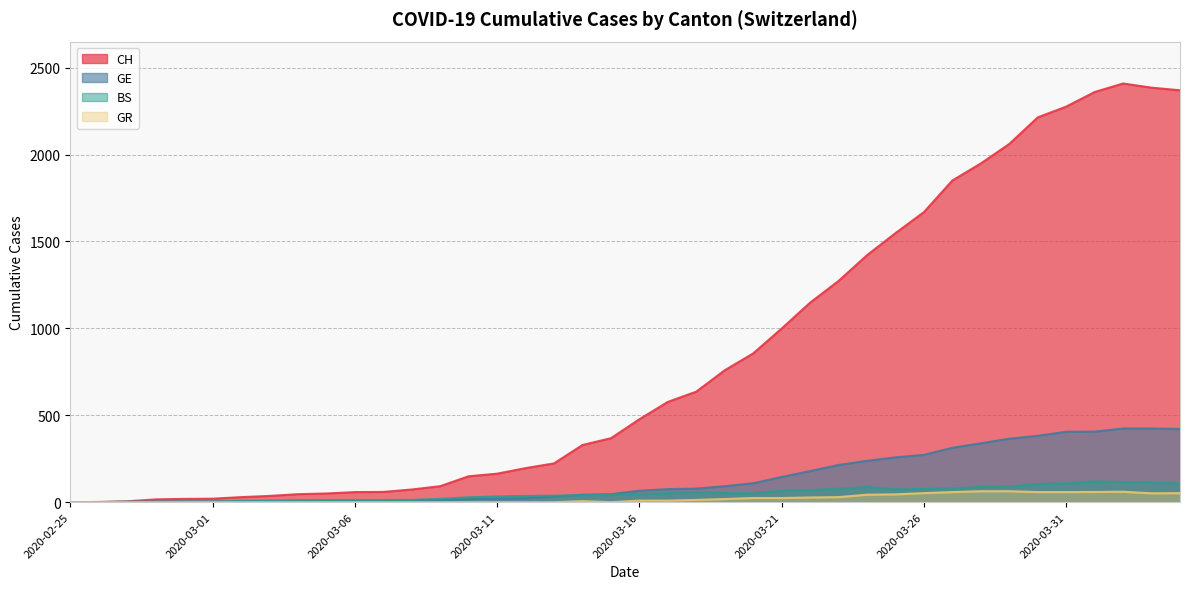

At which label does GE reach its minimum?

2020-02-25